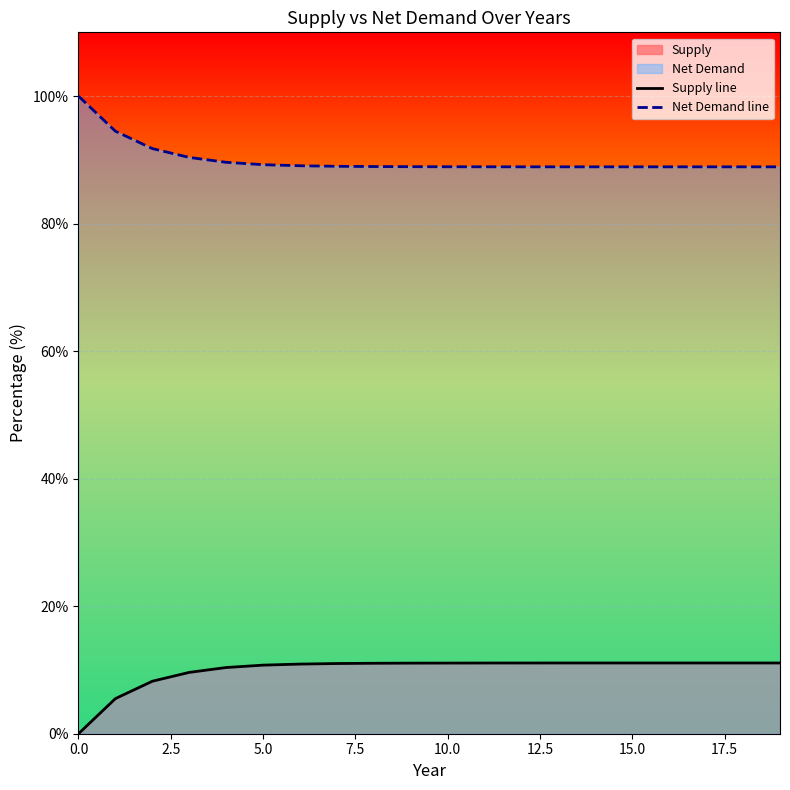

Rank the series by their average value, from highest to lowest.

Net Demand line, Supply line